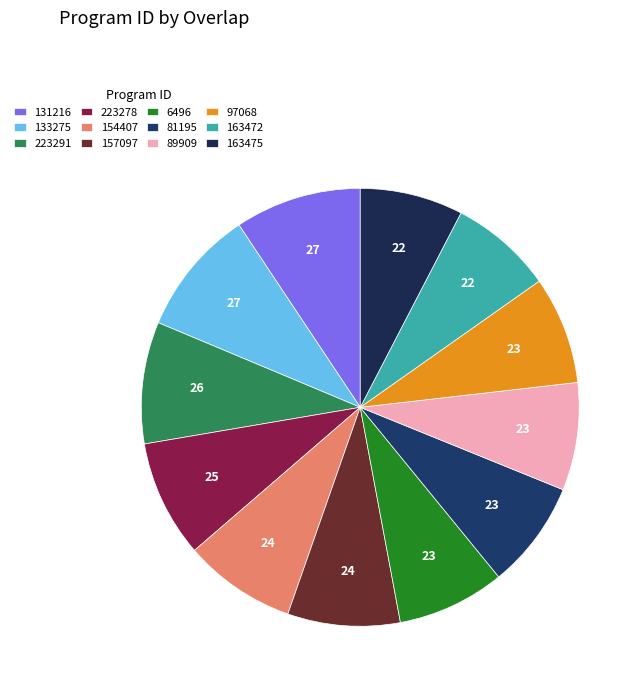

What is the largest slice in the pie chart?

131216